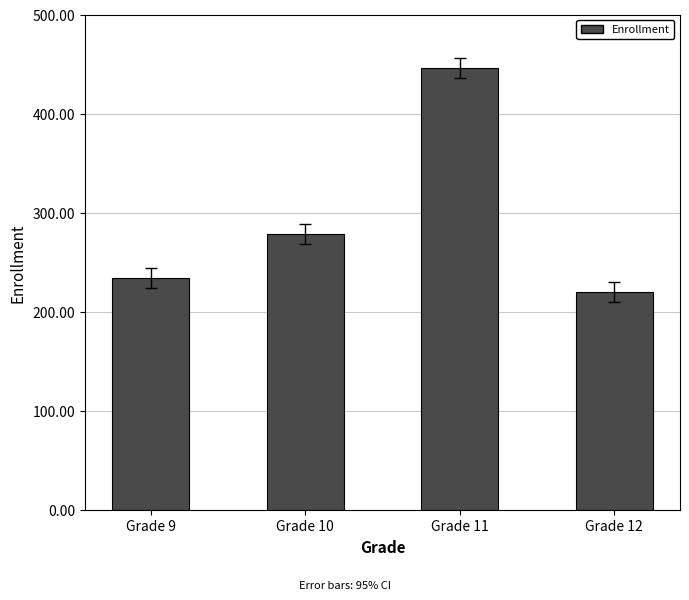

Count the number of categories in the chart.

4